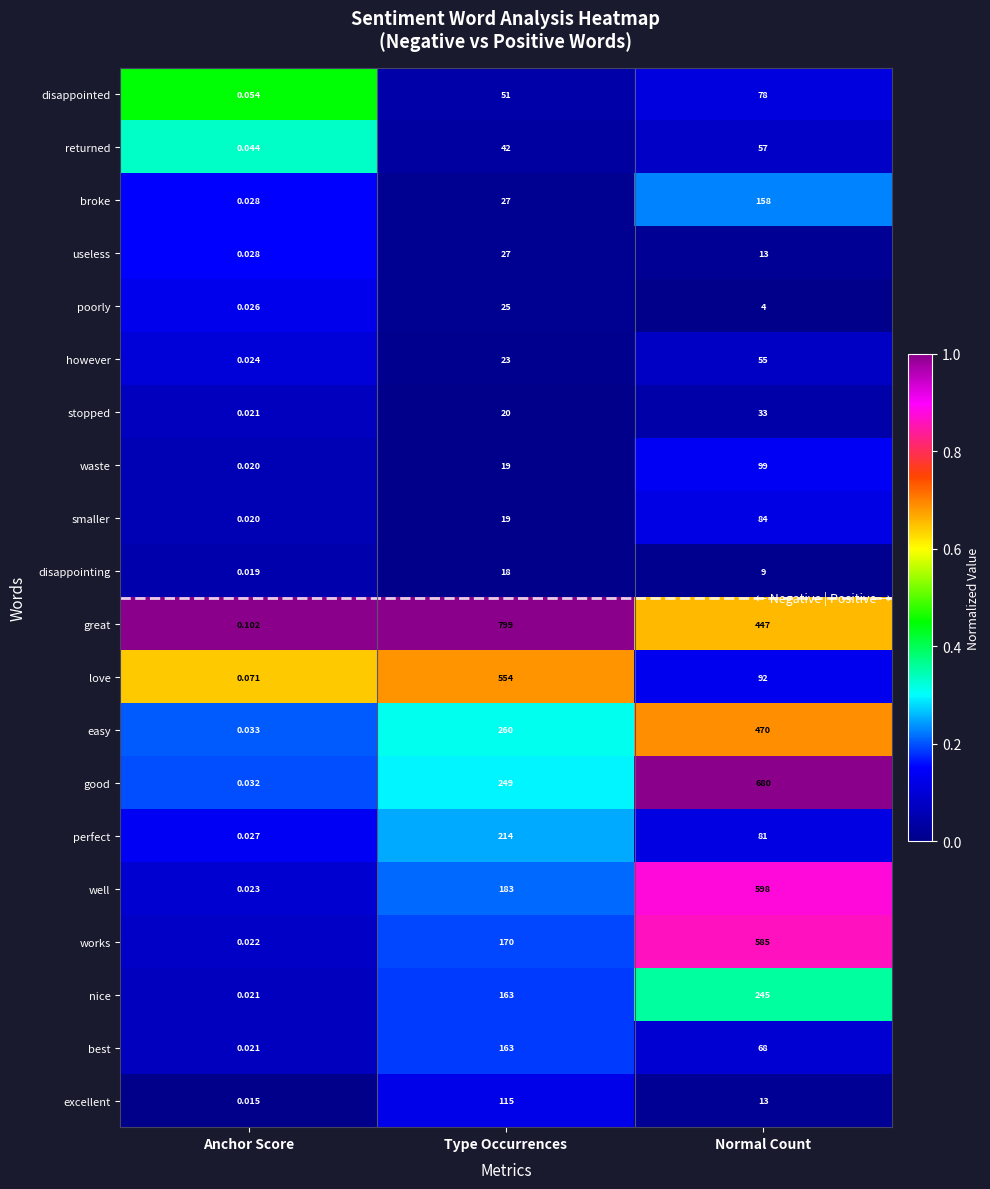

At which category does the chart reach its minimum across all series?

Anchor Score